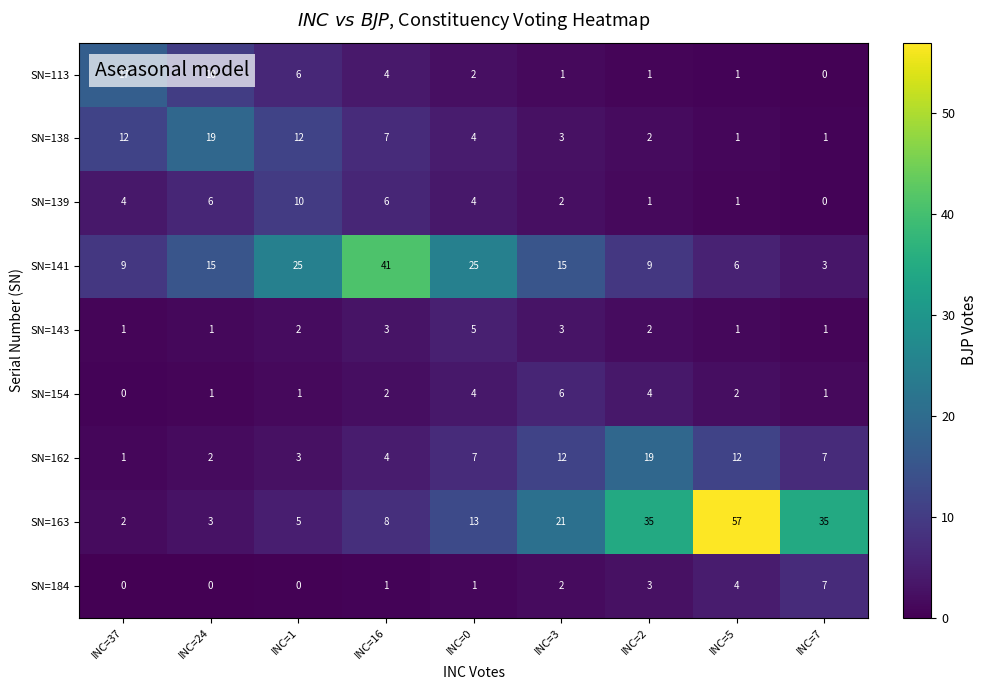

True or false: SN=139 has a value of 10 at INC=1.

True